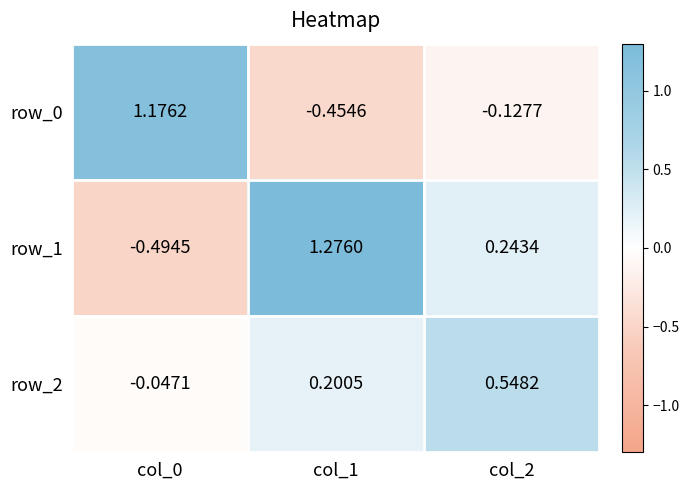

Is the value of row_2 at col_1 greater than the value of row_1 at col_0?

Yes